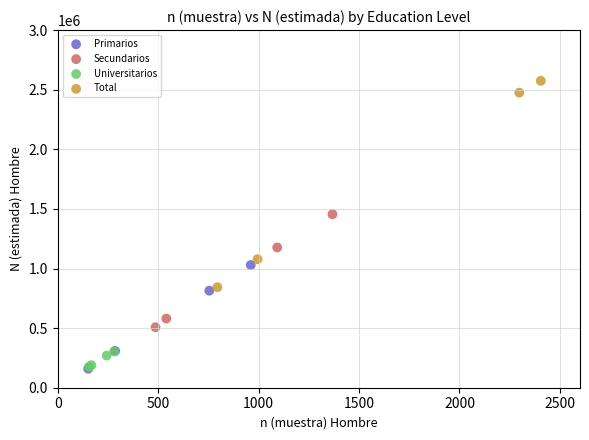

What are all the series names shown in the legend?

Primarios, Secundarios, Universitarios, Total